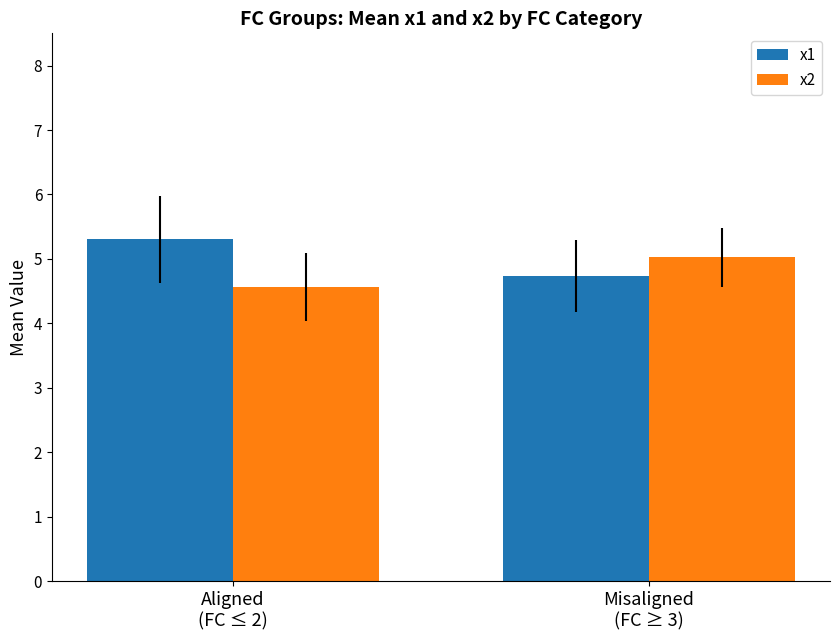

What is the maximum value shown in the chart?

5.3